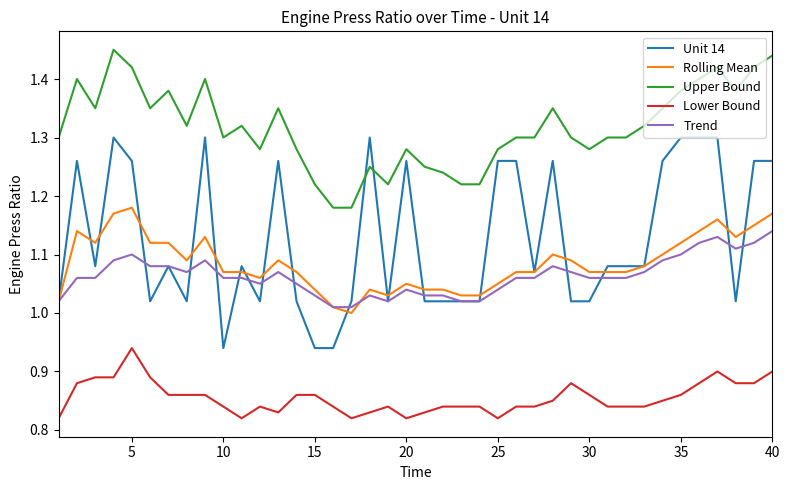

True or false: Lower Bound and Unit 14 intersect in this chart.

False